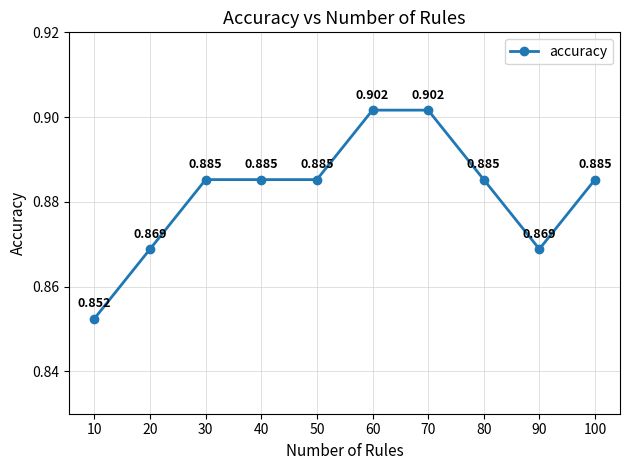

True or false: there are more than 2 points higher than both neighbors.

False